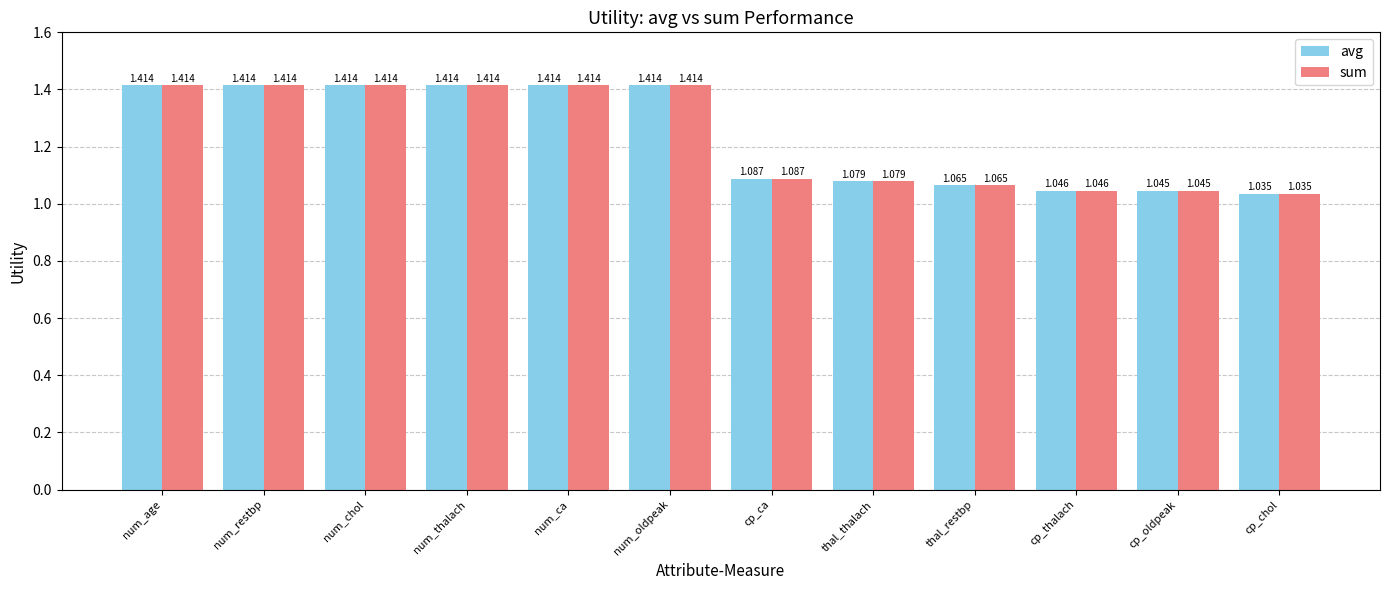

What is the average value of the avg series?

1.2